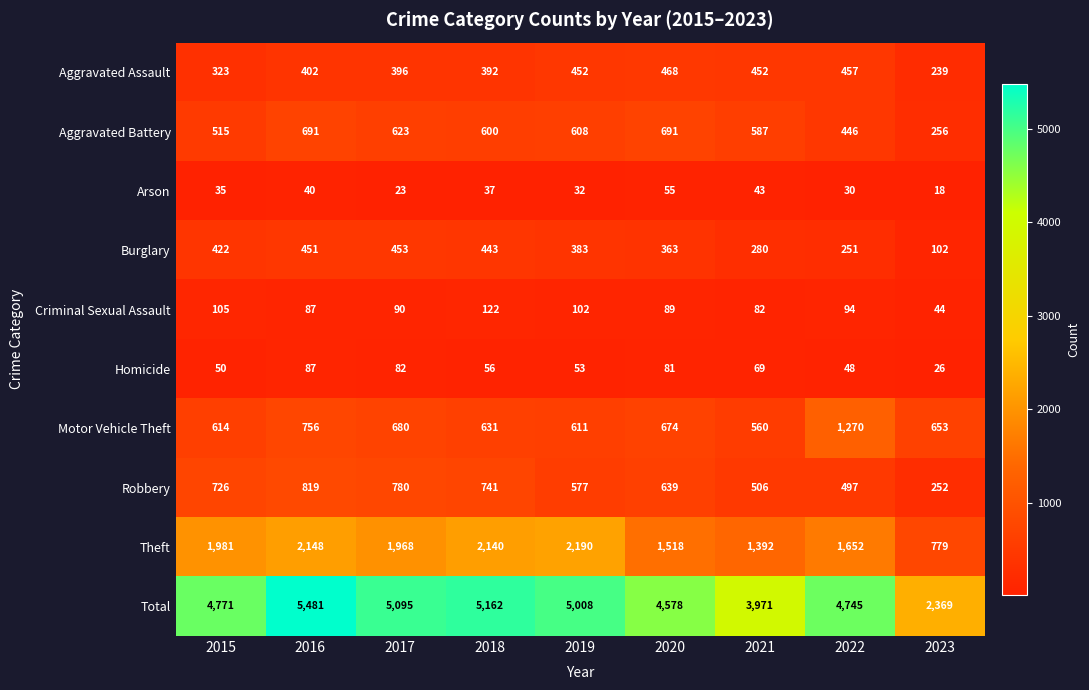

What is the minimum value shown in the chart?

18